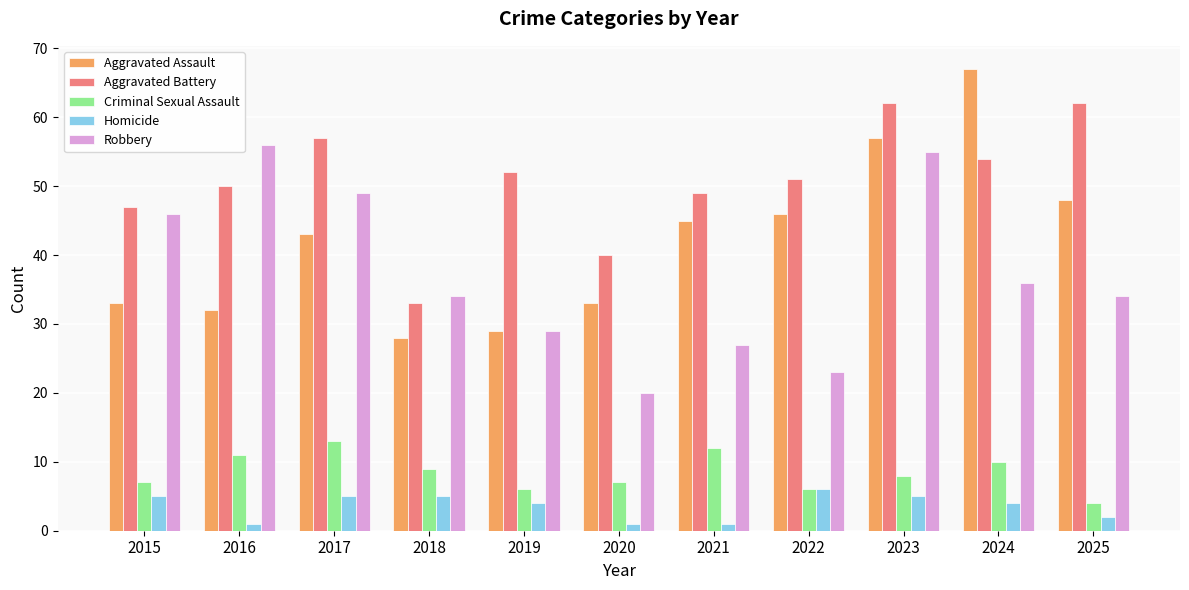

Is it true that Criminal Sexual Assault equals 8 at 2023?

True